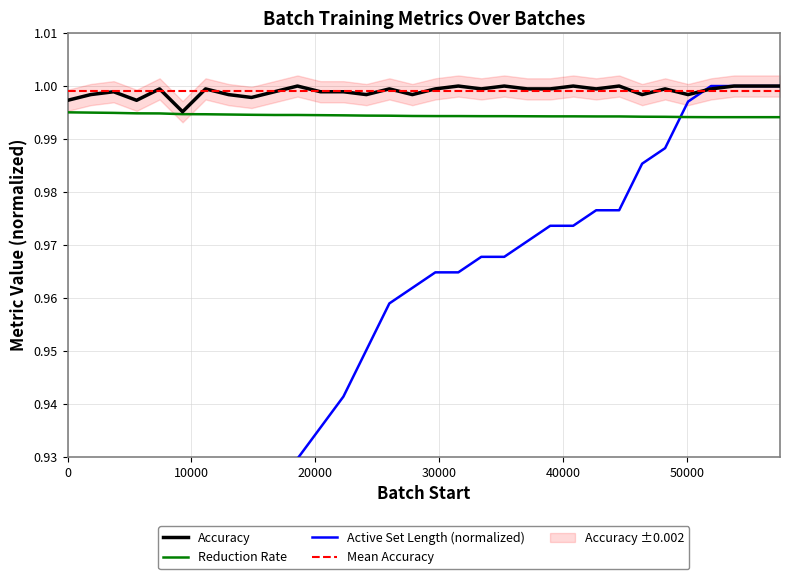

How many intersections are there between Accuracy and Active Set Length?

1